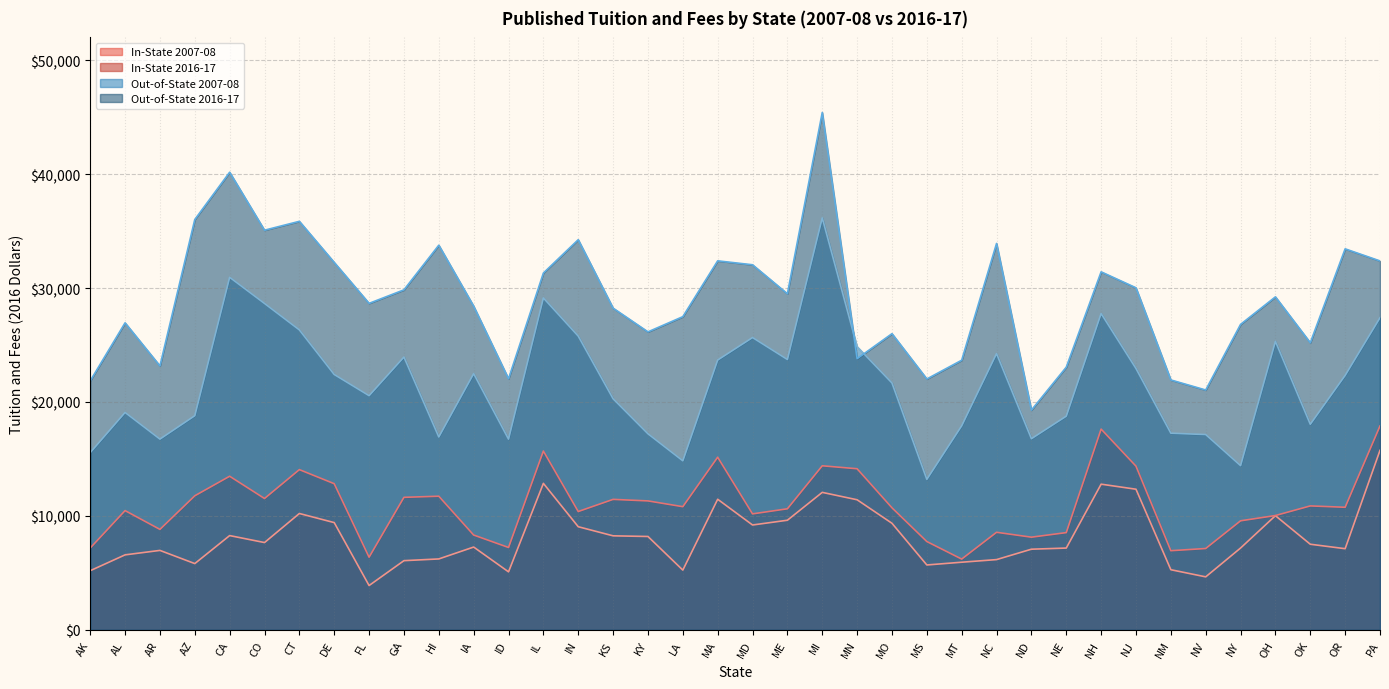

Is the value of In-State 2007-08 at OR greater than the value of Out-of-State 2007-08 at MO?

No